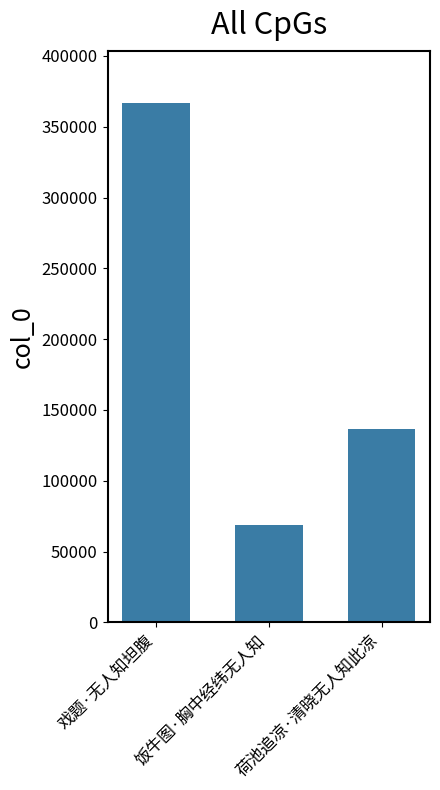

Reading right to left, extract all data points from this chart.

荷池追凉·清晓无人知此凉=136226	饭牛图·胸中经纬无人知=69034	戏题·无人知坦腹=367034